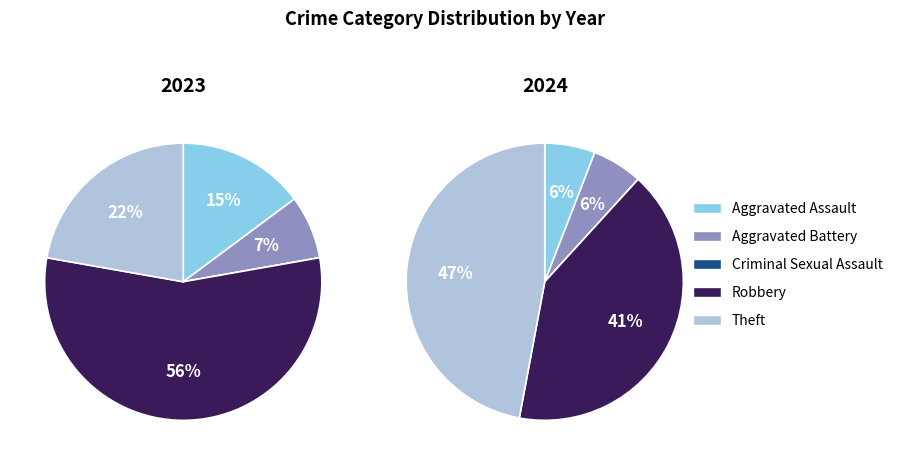

Which category accounts for the majority?

Robbery